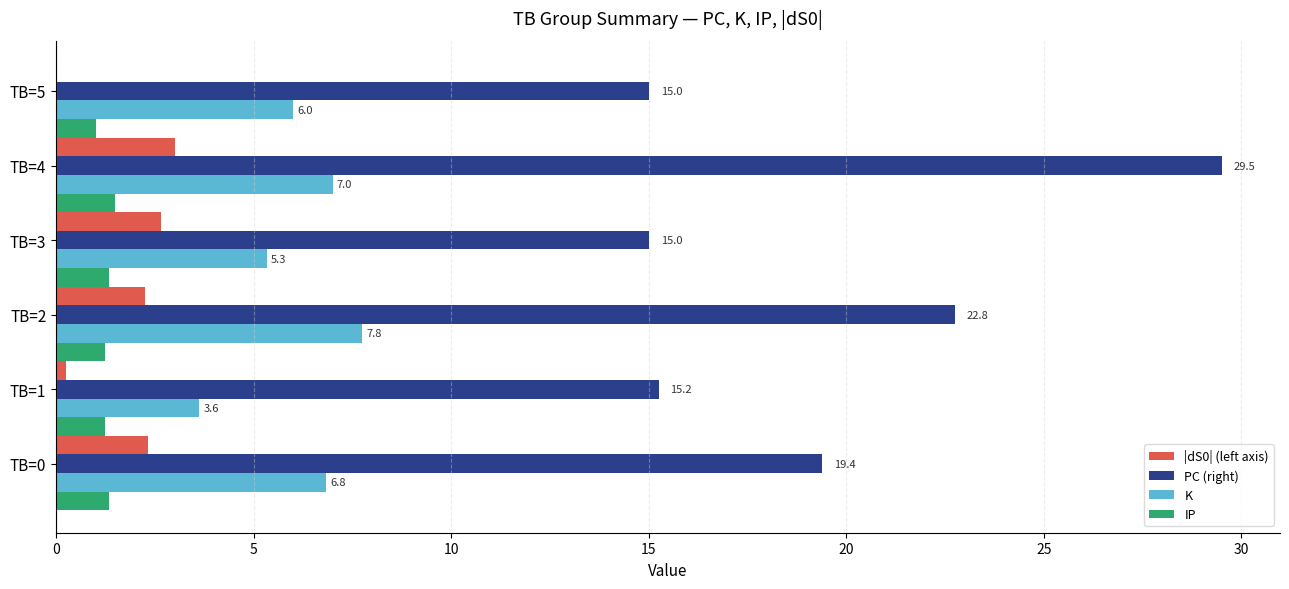

Read the PC (right) value at TB=5.

15.0